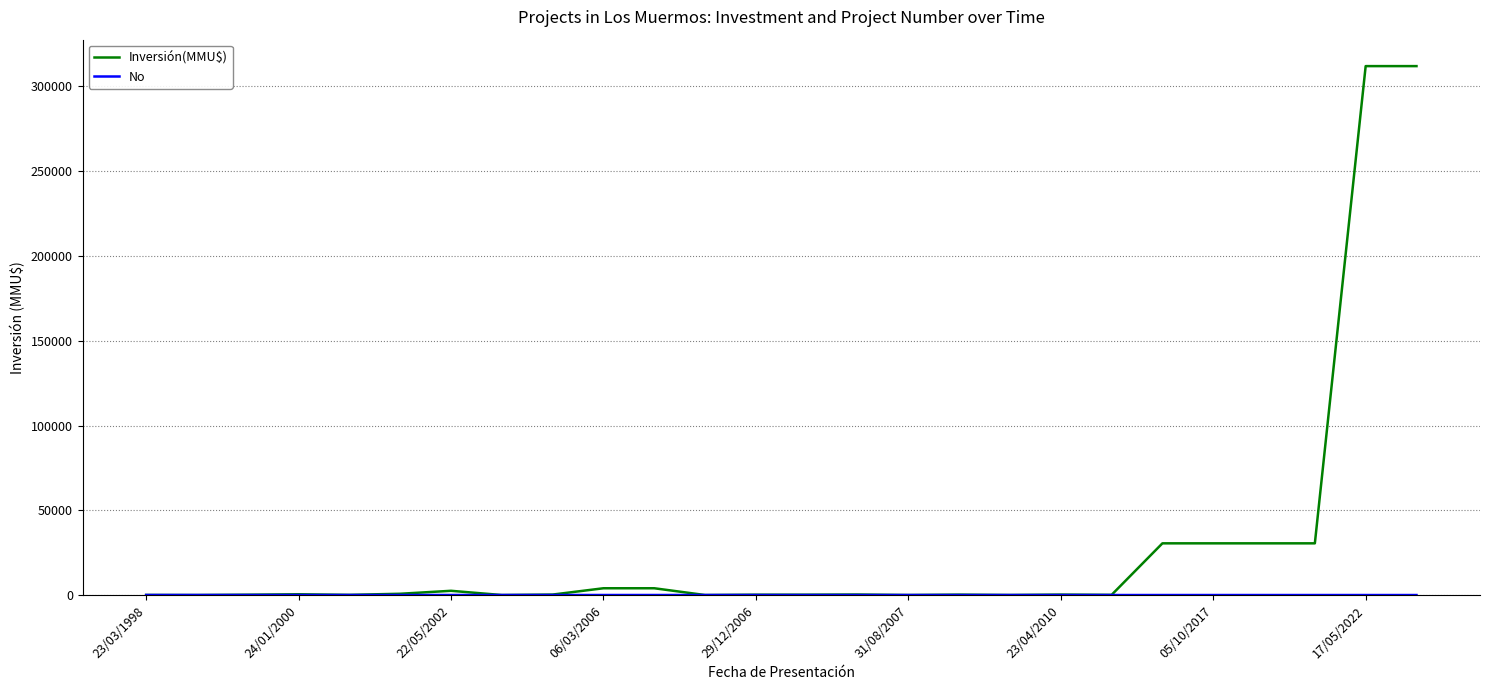

What is the highest value of the Inversión(MMU$) series?

312000